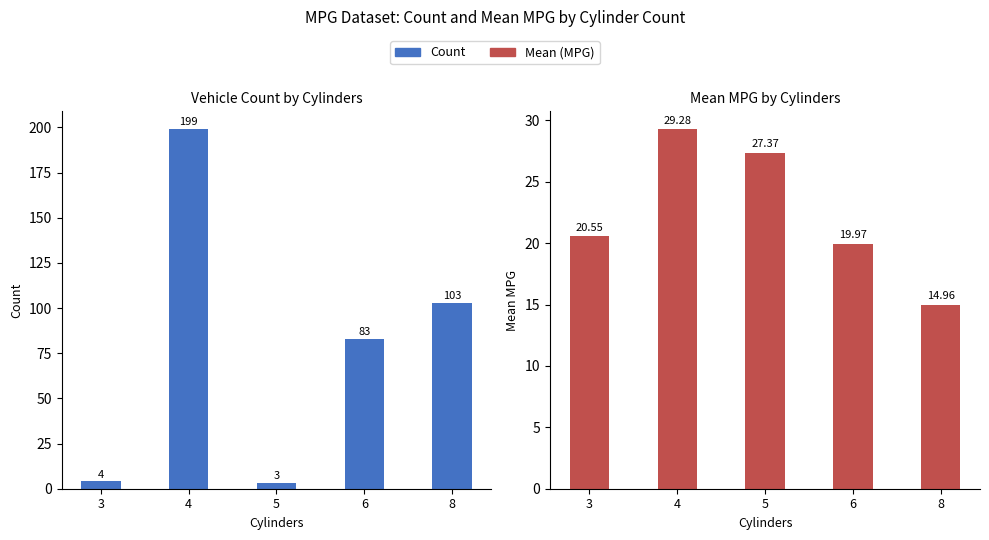

What is the difference between the maximum and minimum values in the Count series?

196.0